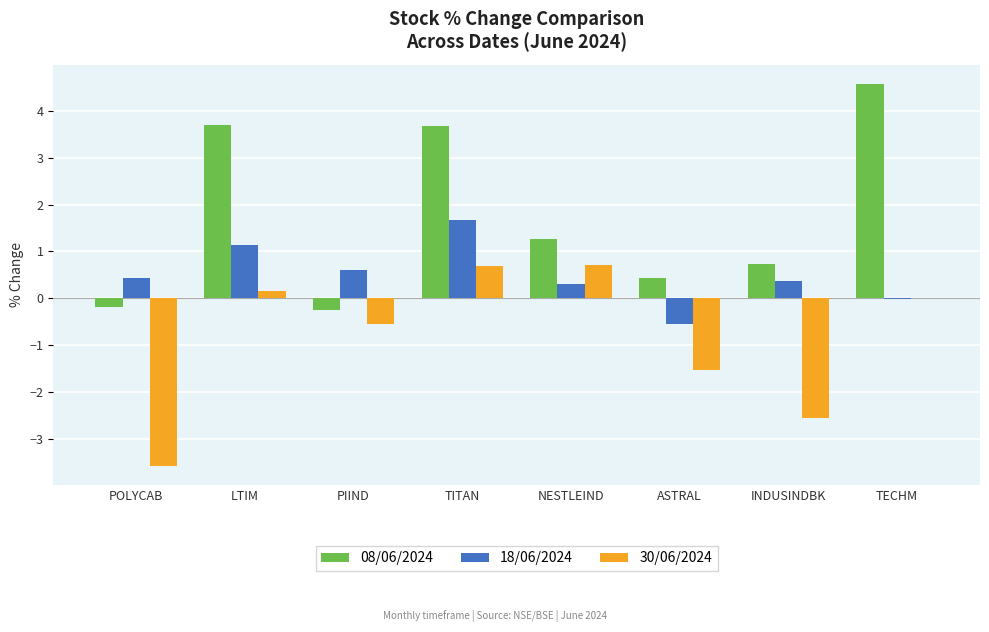

The value of 30/06/2024 at ASTRAL is -2.3. True or false?

False